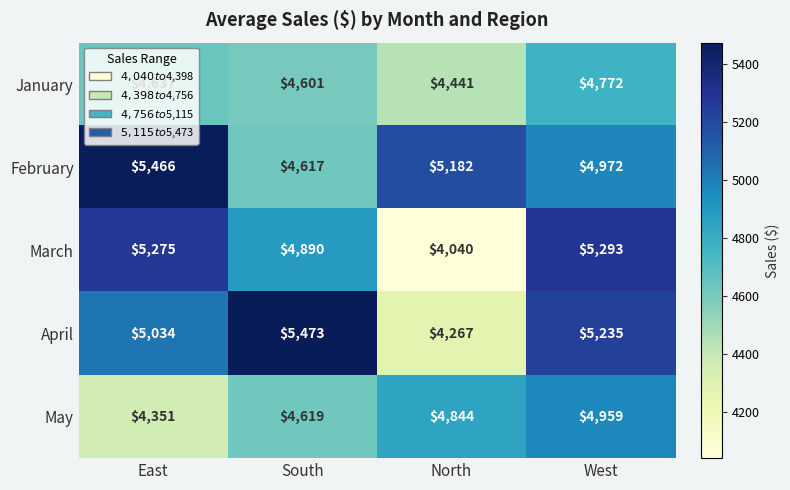

At which category is the sum across all series the highest?

West